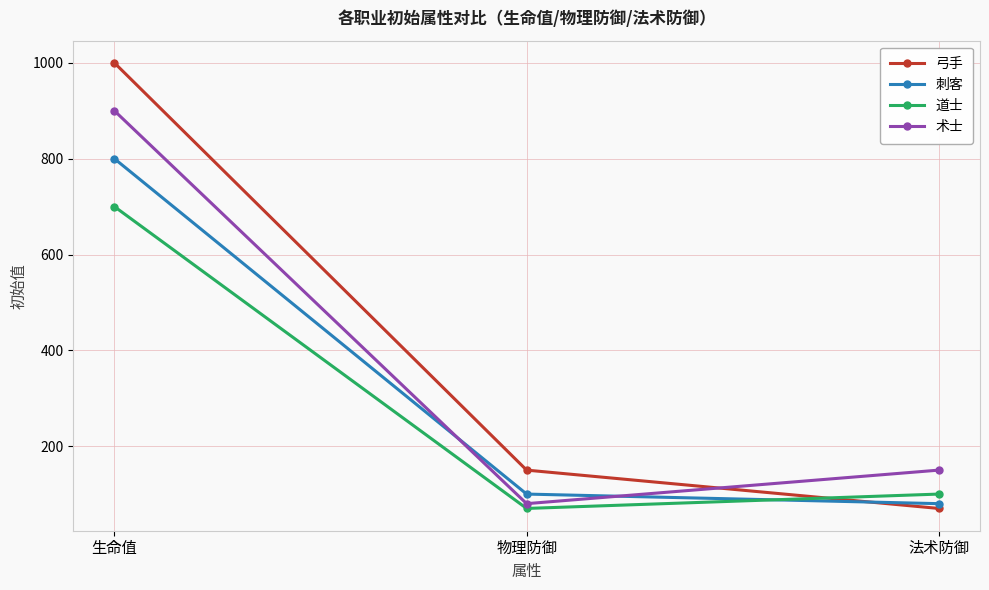

The value of 道士 at 生命值 is 369. True or false?

False